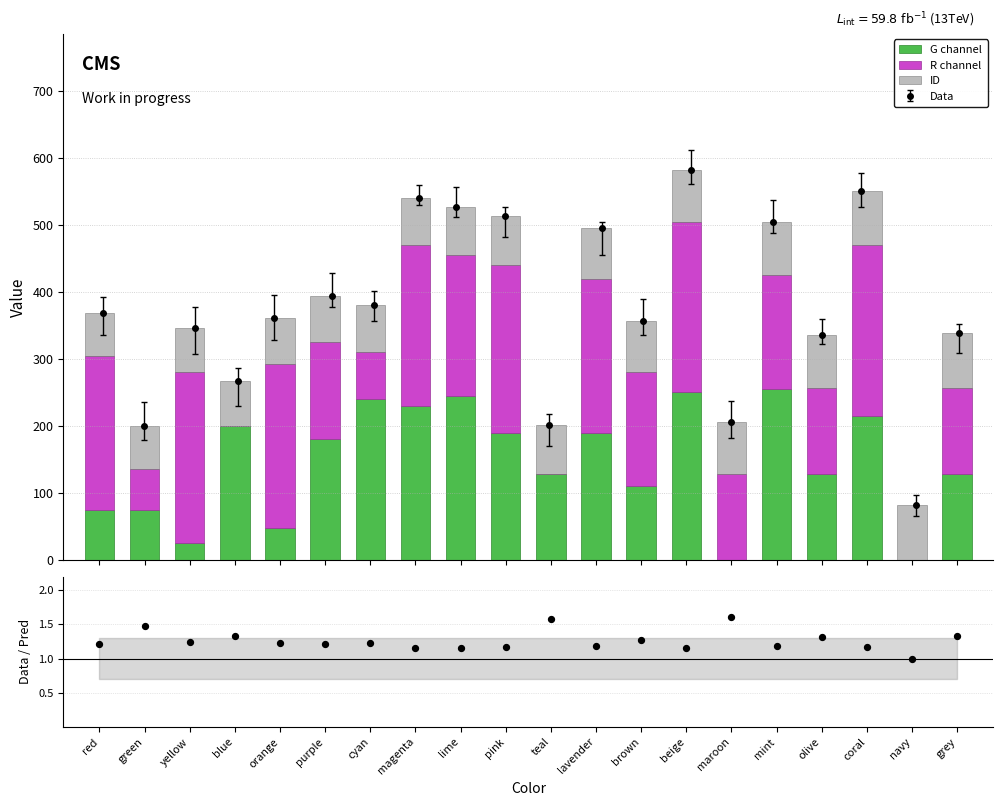

Which series has the largest total across all categories?

R channel